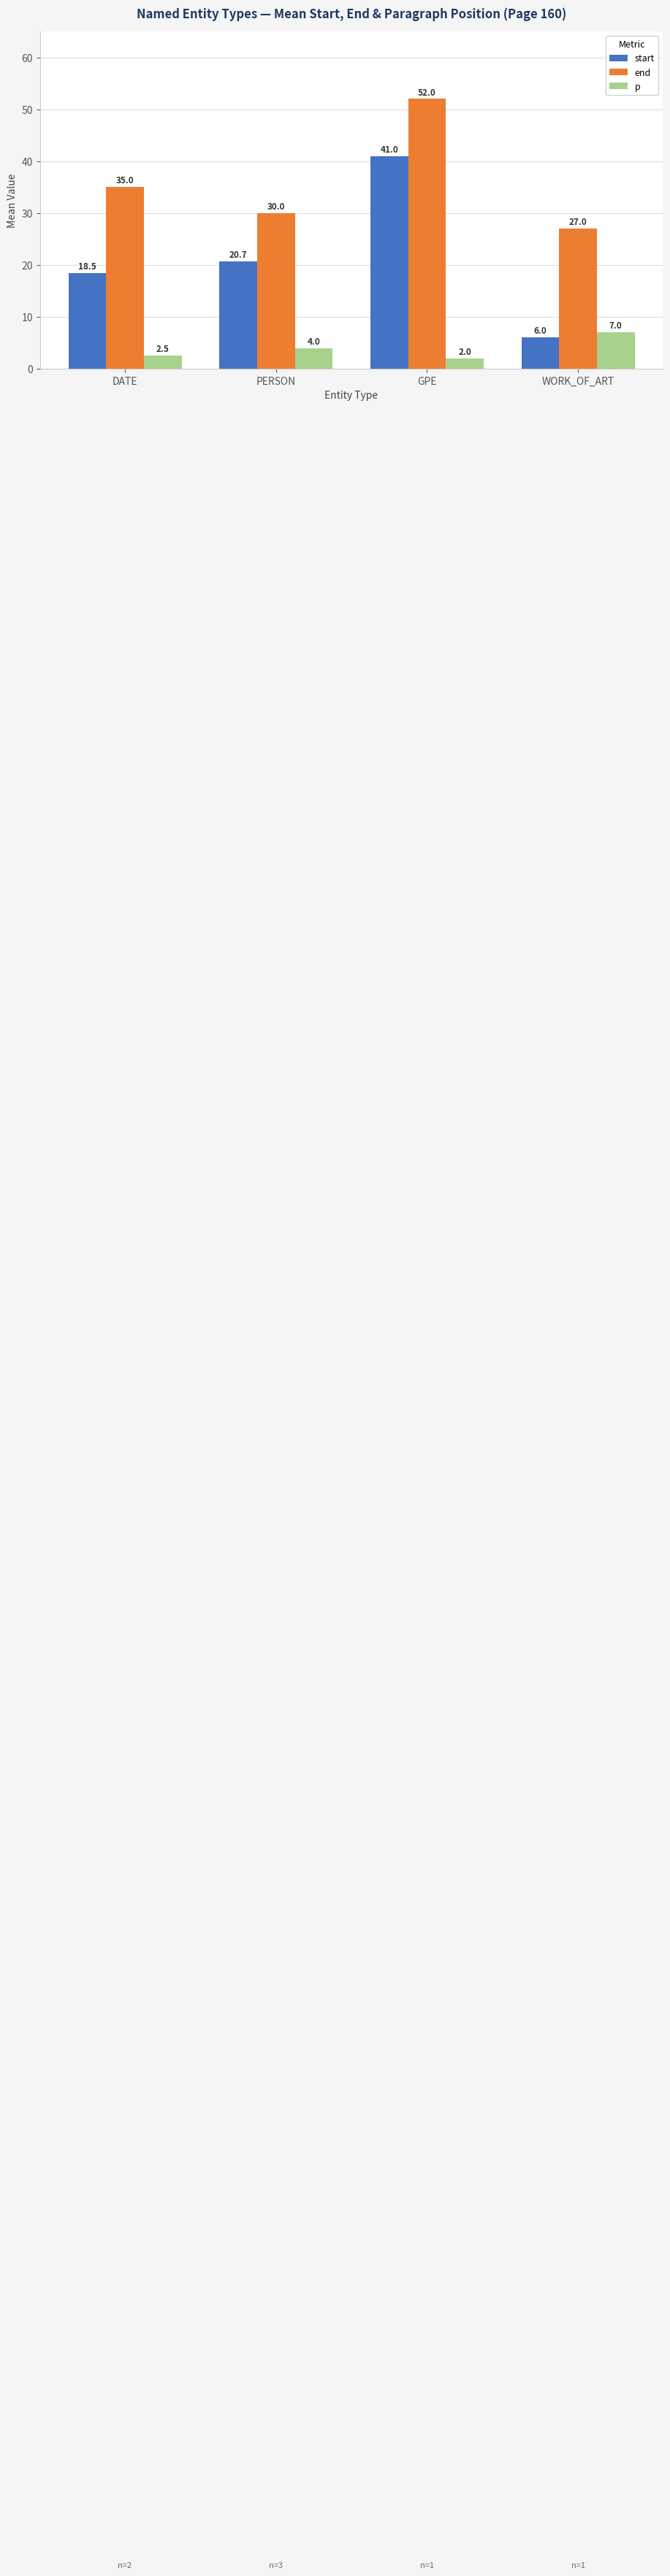

The end series shows 18.2 at DATE. True or false?

False